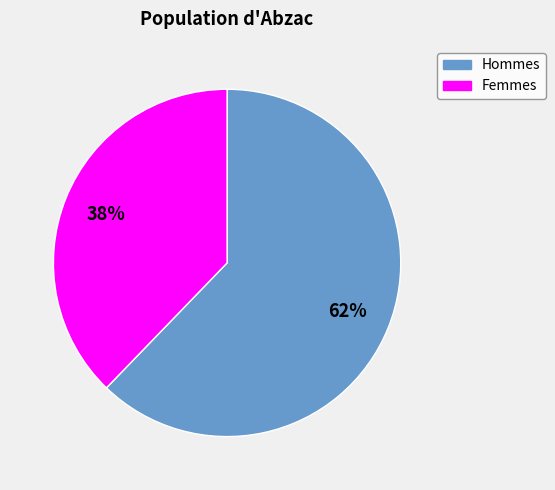

Is there any slice that represents more than half of the pie?

Yes